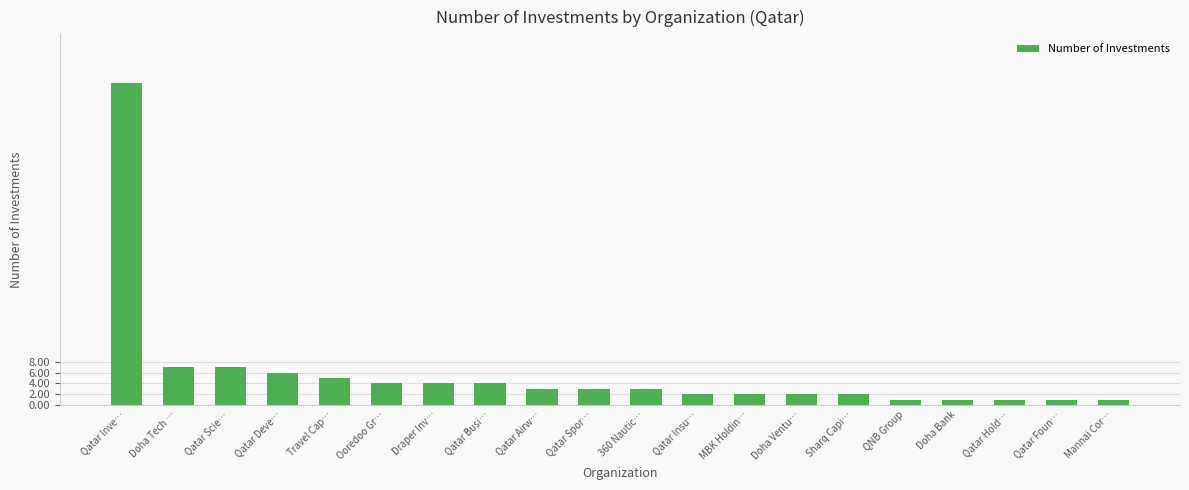

What is the label of the 3rd bar from the left?

Qatar Scie…